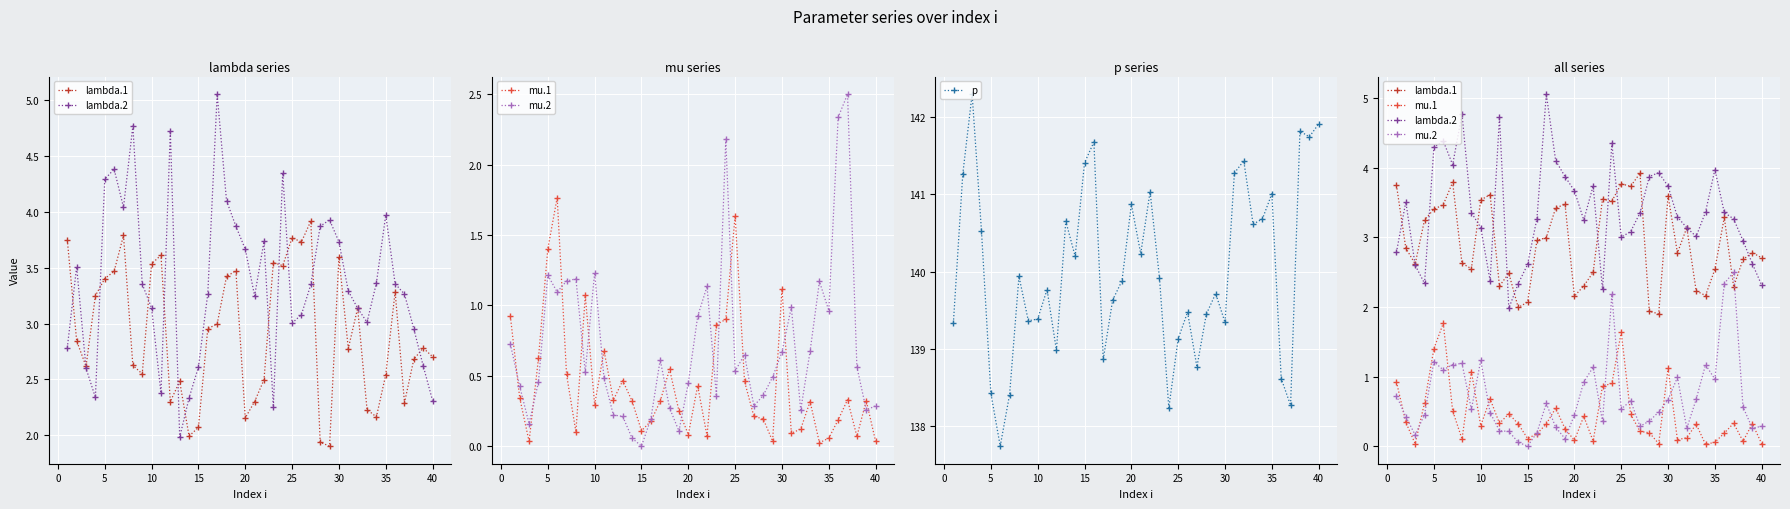

What is the maximum value for p?

142.3